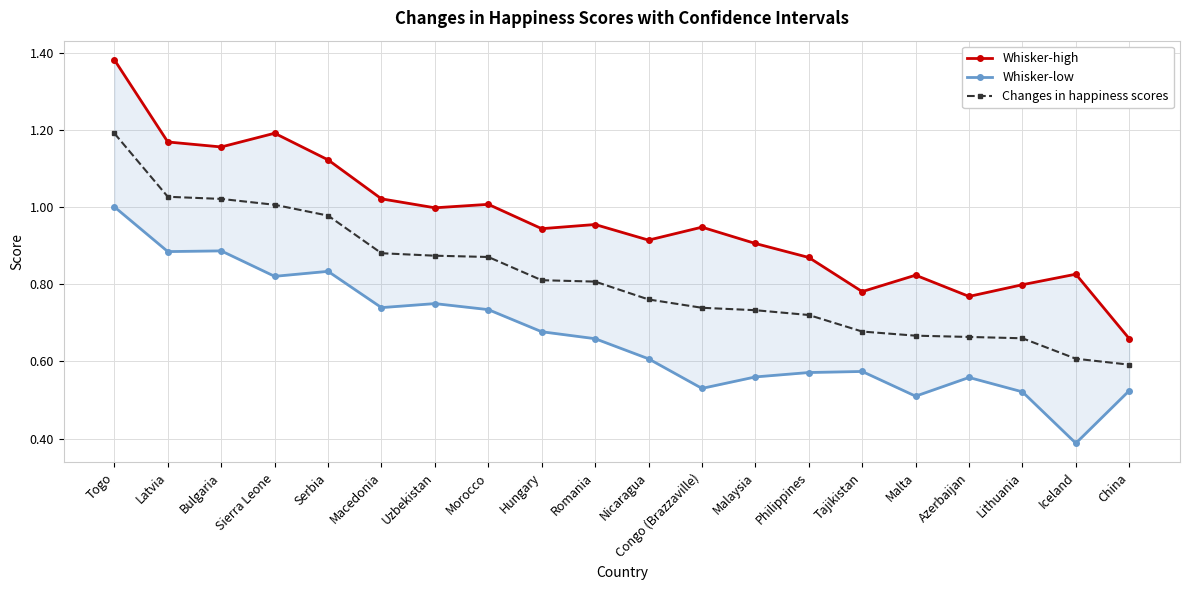

The Whisker-low series shows 0.7 at Macedonia. True or false?

True